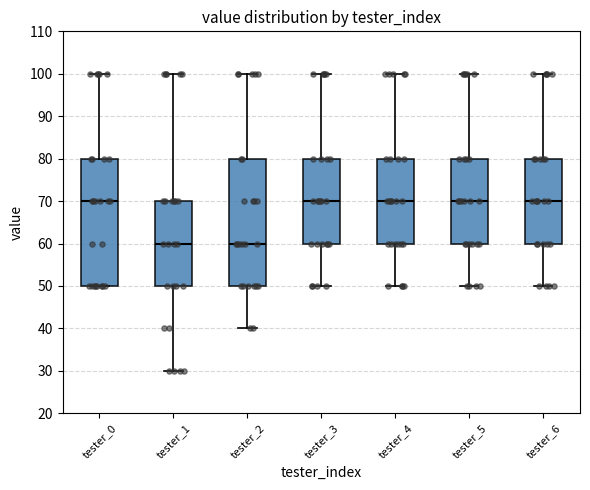

Where is the lower edge of the box for tester_3 on the y-axis? The values are not printed on the chart, so give them approximately, as read against the axis.

60